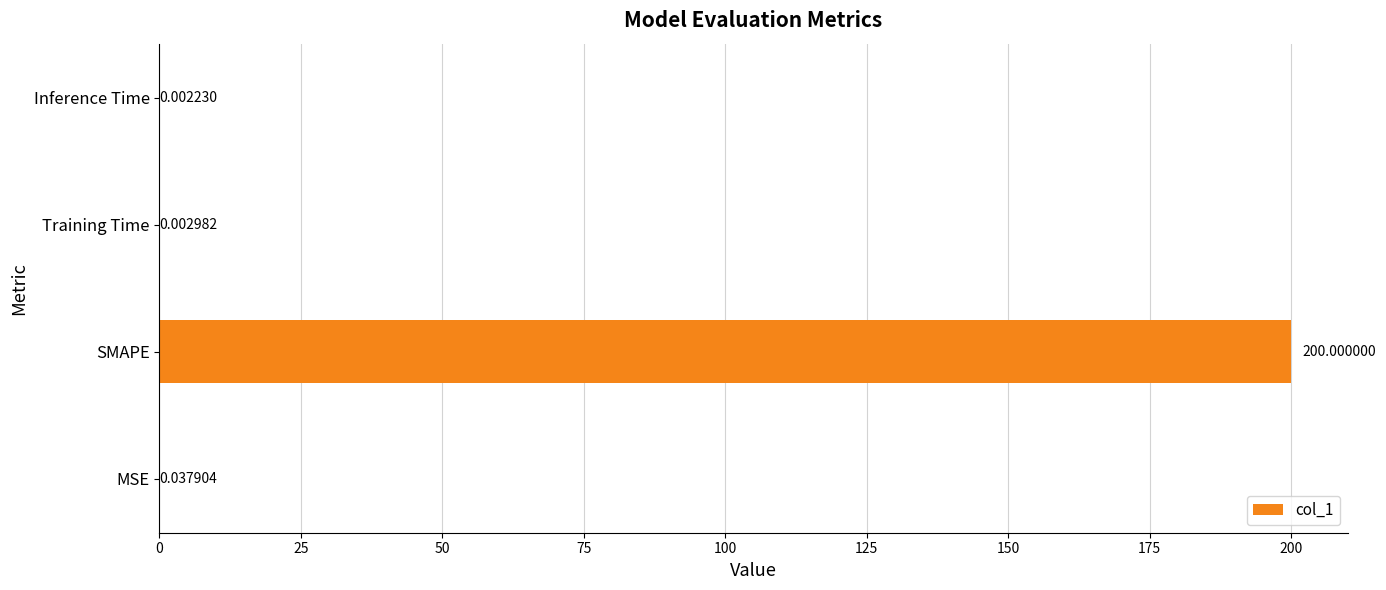

Which label corresponds to the largest value in the chart?

SMAPE